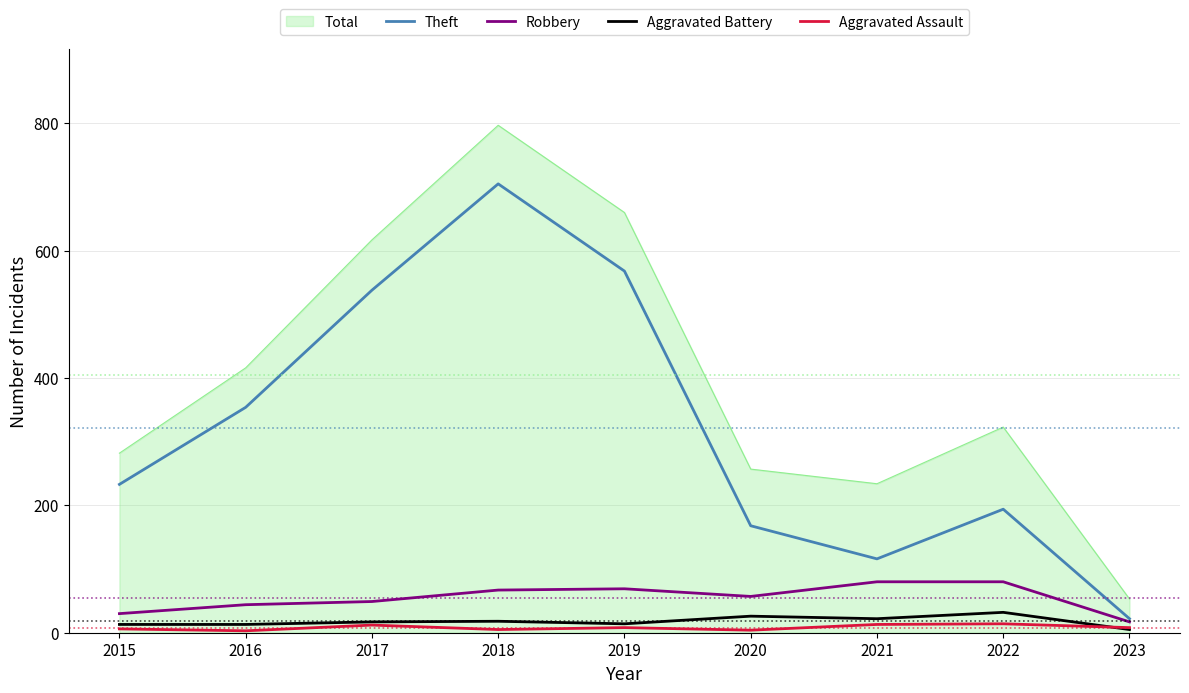

How many series are shown in this chart?

5